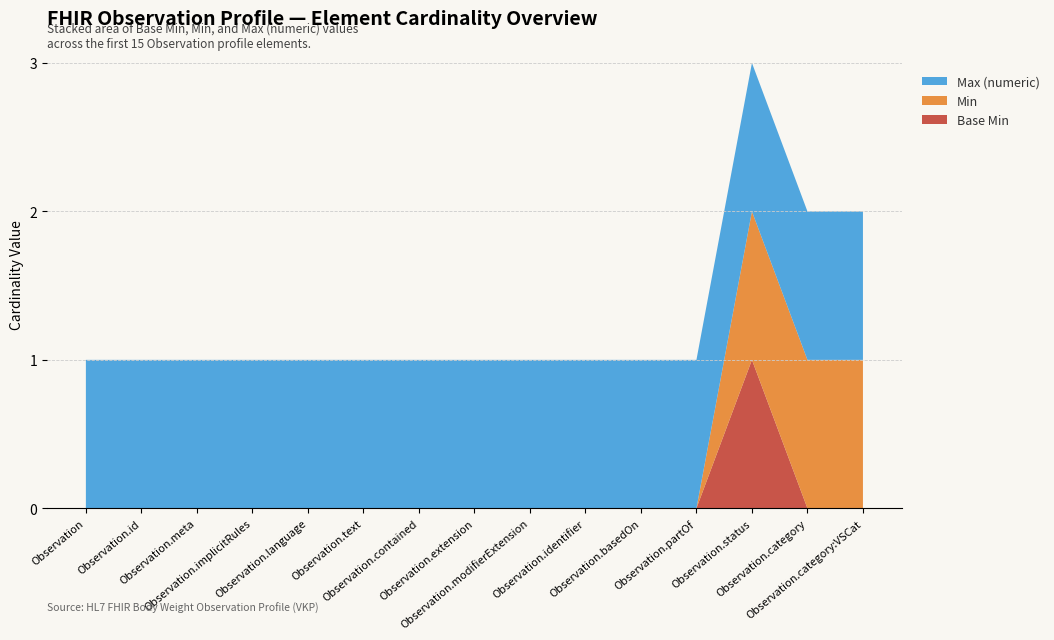

Reading right to left, list all the values displayed in this chart.

Base Min: Observation.category:VSCat=0	Observation.category=0	Observation.status=1	Observation.partOf=0	Observation.basedOn=0	Observation.identifier=0	Observation.modifierExtension=0	Observation.extension=0	Observation.contained=0	Observation.text=0	Observation.language=0	Observation.implicitRules=0	Observation.meta=0	Observation.id=0	Observation=0
Min: Observation.category:VSCat=1	Observation.category=1	Observation.status=1	Observation.partOf=0	Observation.basedOn=0	Observation.identifier=0	Observation.modifierExtension=0	Observation.extension=0	Observation.contained=0	Observation.text=0	Observation.language=0	Observation.implicitRules=0	Observation.meta=0	Observation.id=0	Observation=0
Max (numeric): Observation.category:VSCat=1	Observation.category=1	Observation.status=1	Observation.partOf=1	Observation.basedOn=1	Observation.identifier=1	Observation.modifierExtension=1	Observation.extension=1	Observation.contained=1	Observation.text=1	Observation.language=1	Observation.implicitRules=1	Observation.meta=1	Observation.id=1	Observation=1